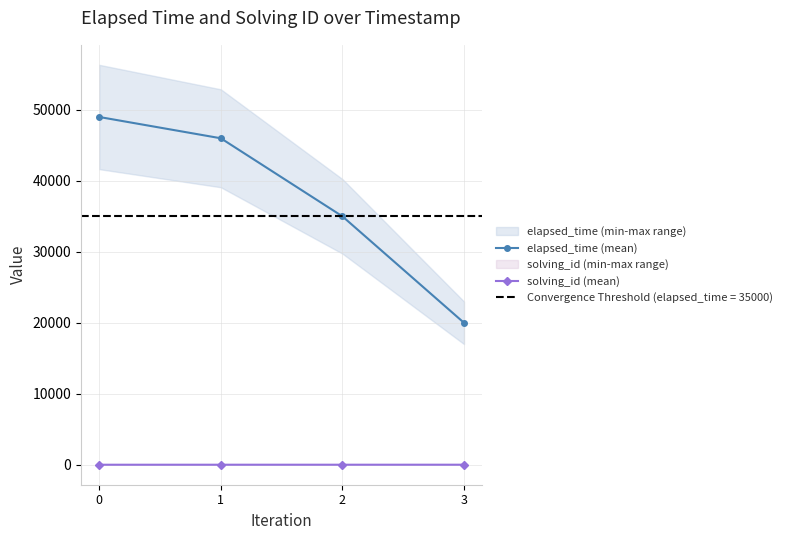

What value does the solving_id (mean) series have at 2?

3